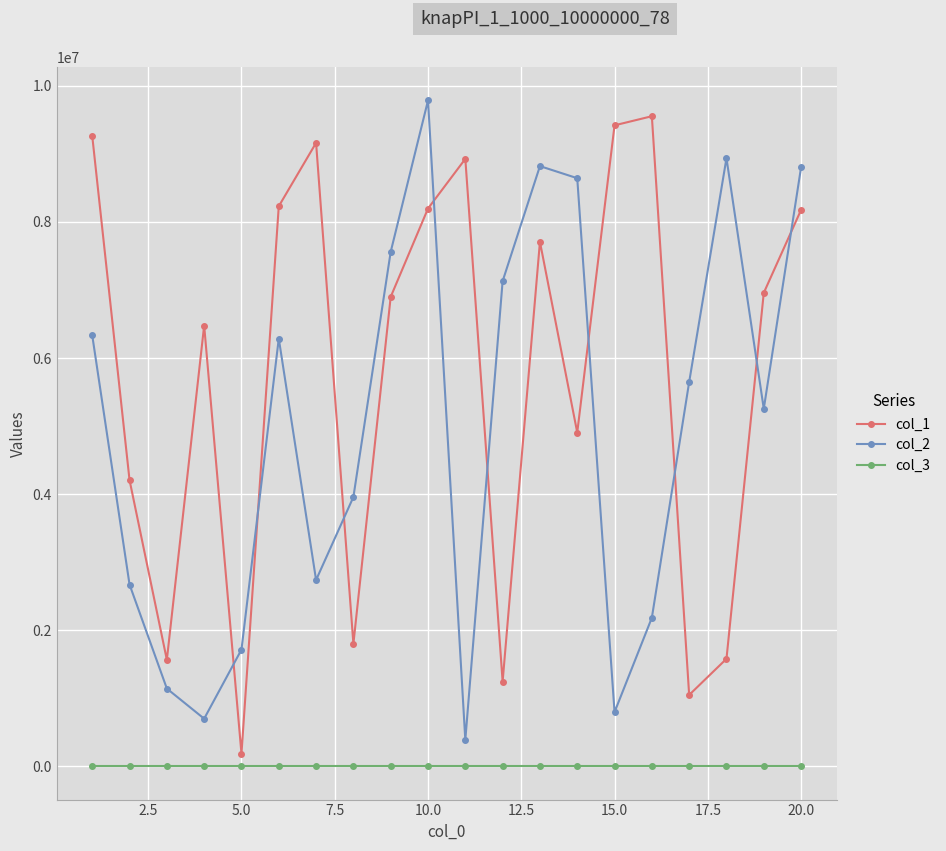

True or false: col_3 and col_2 cross at least once.

False